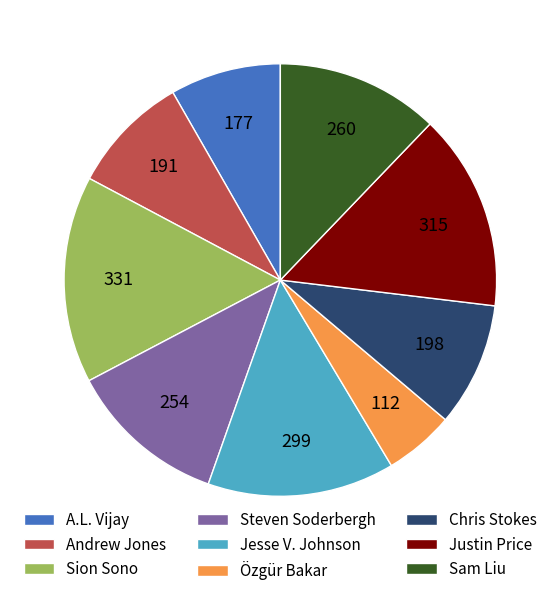

True or false: Jesse V. Johnson accounts for 25% of the total.

False